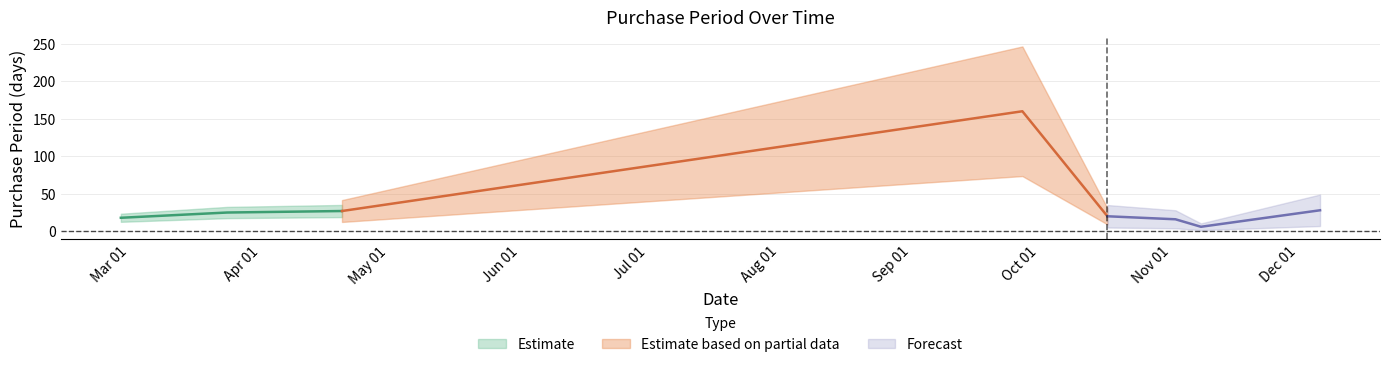

Rank the categories by value from highest to lowest.

2017-09-27, 2017-12-06, 2017-04-20, 2017-03-24, 2017-10-17, 2017-02-27, 2017-11-02, 2017-11-08